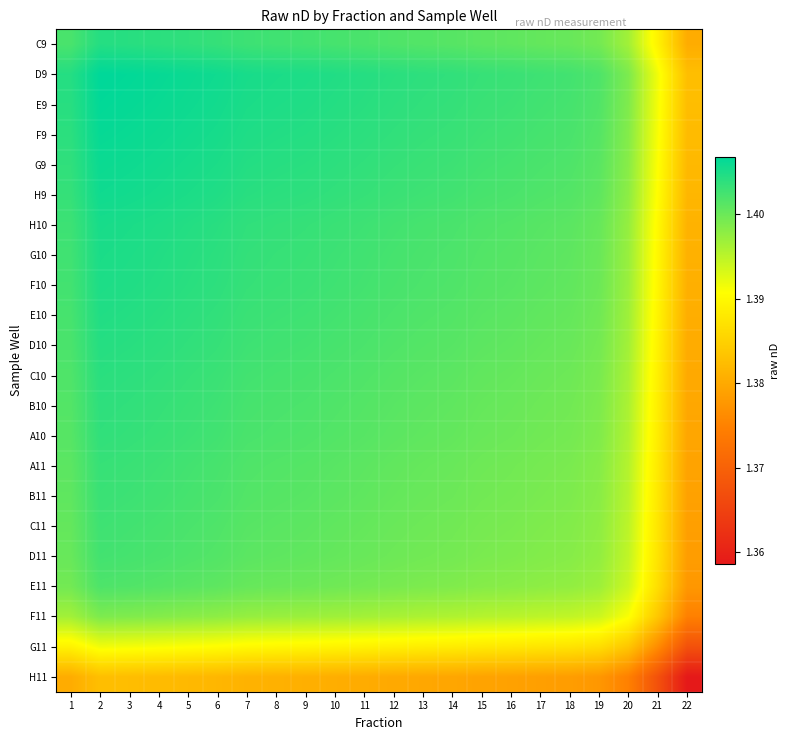

Which has a higher value, 11 or 13?

11